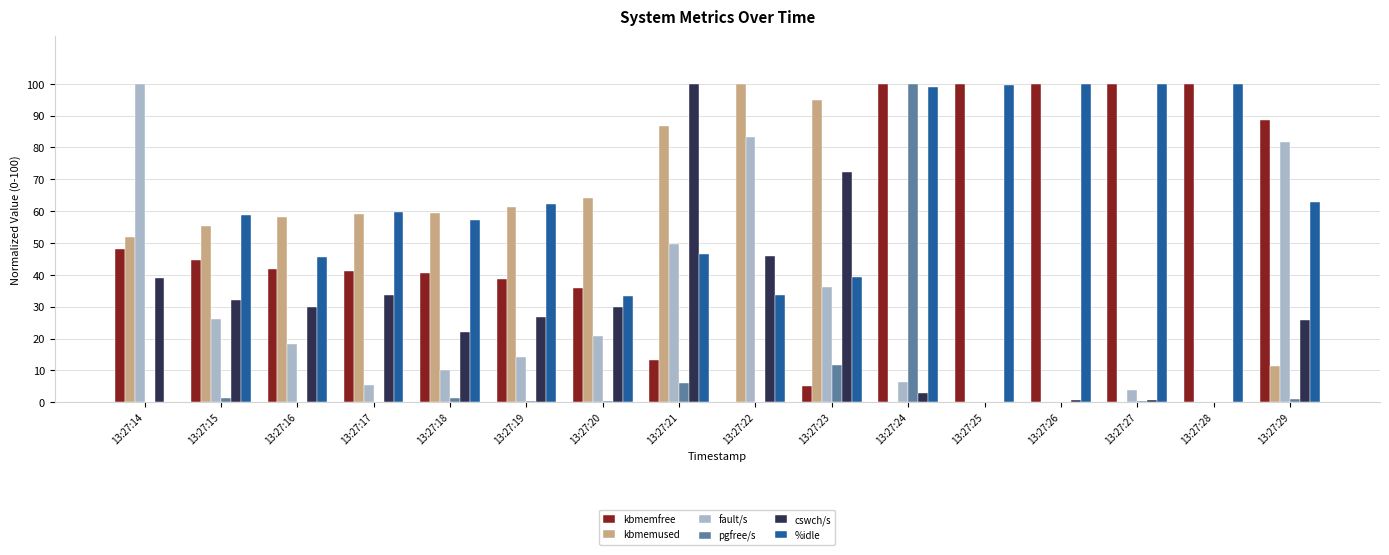

What is the maximum value shown in the chart?

100.0